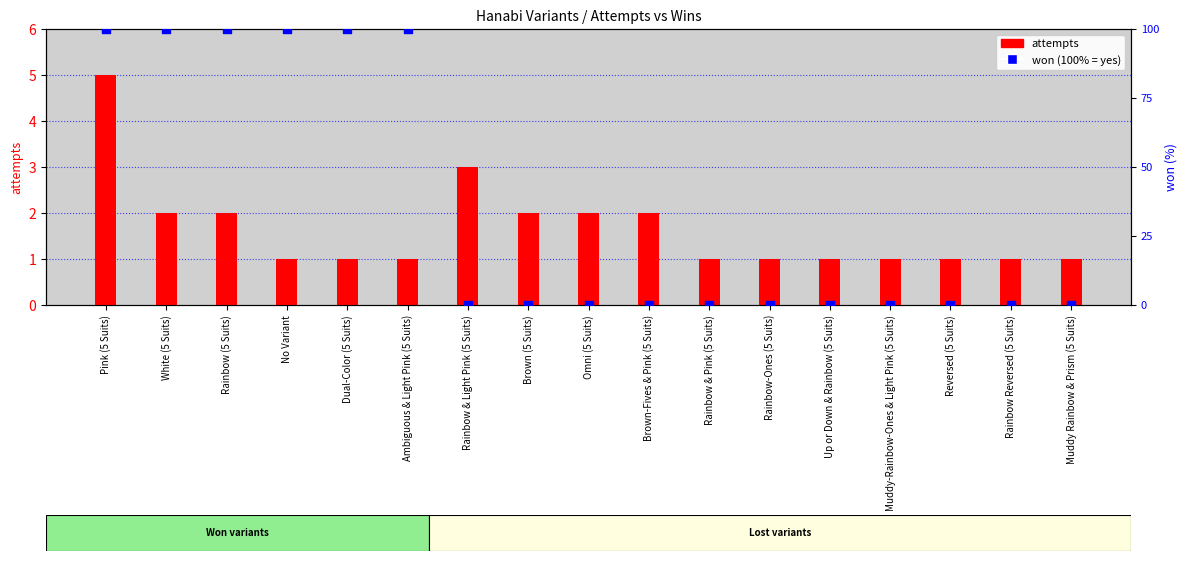

Which series has the largest total across all categories?

won (100% = yes)